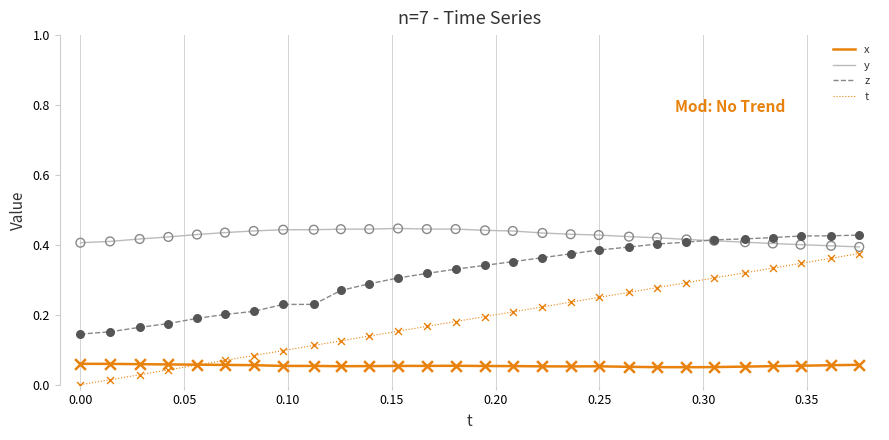

At how many categories does at least one series exceed 0?

28